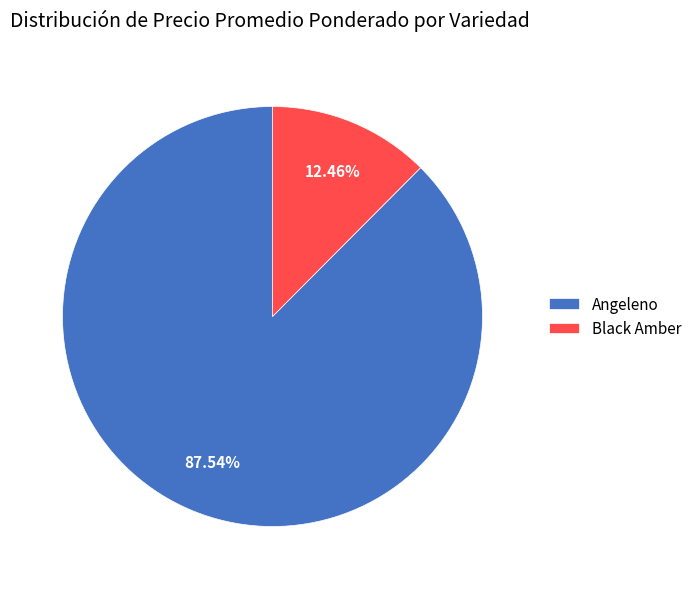

Is there a majority slice in this chart?

Yes